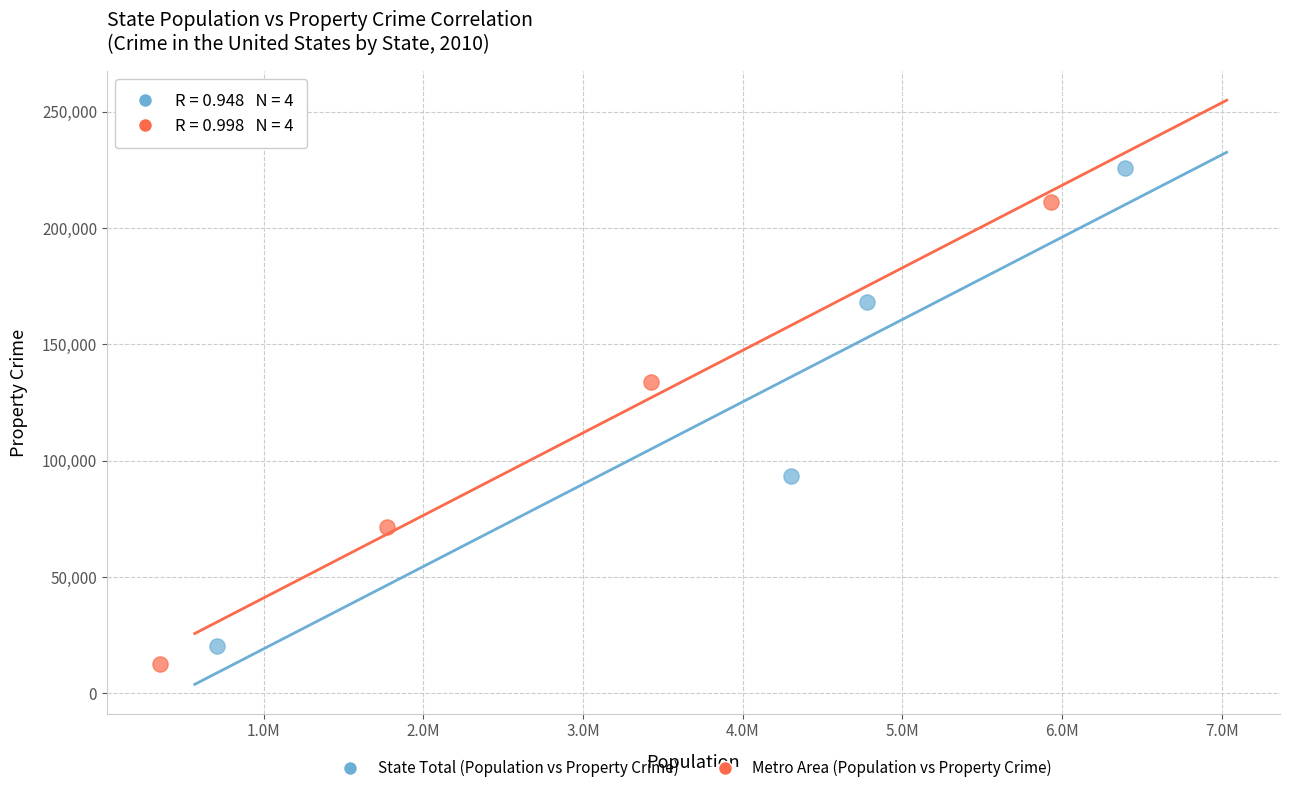

Which series has the largest Y range (max minus min)?

State Total (Population vs Property Crime)